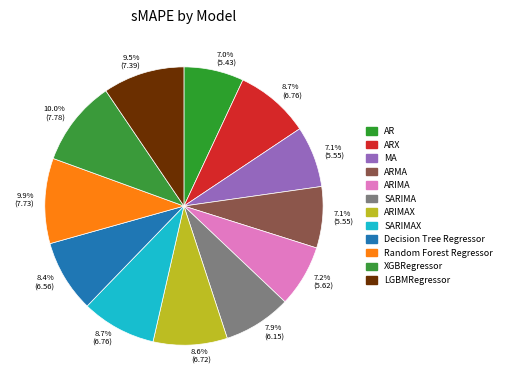

Between Random Forest Regressor and AR, which is larger?

Random Forest Regressor